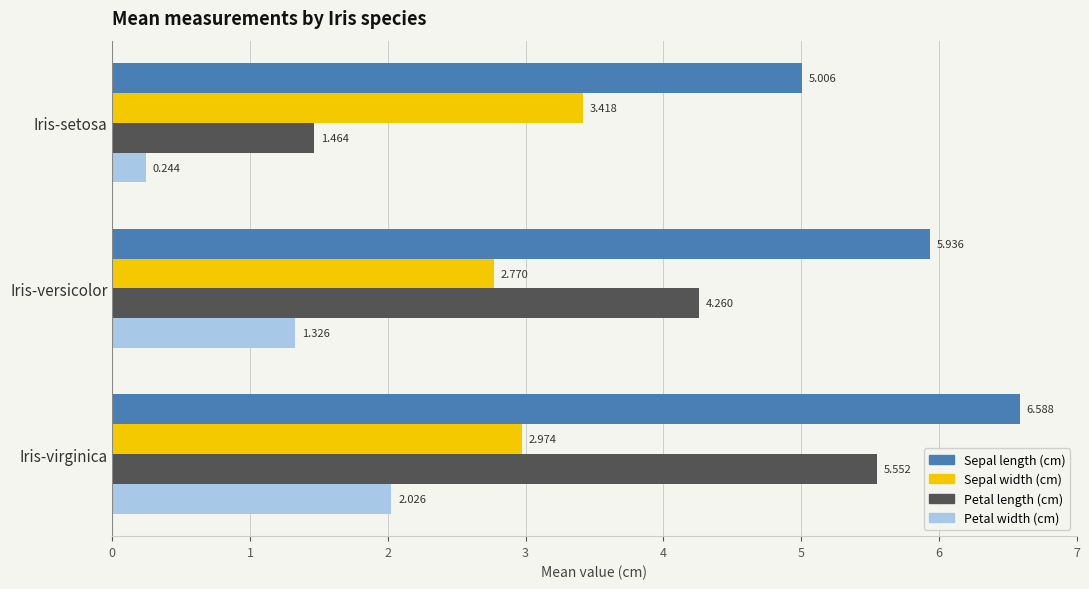

Which label corresponds to the largest value in the chart?

Iris-virginica